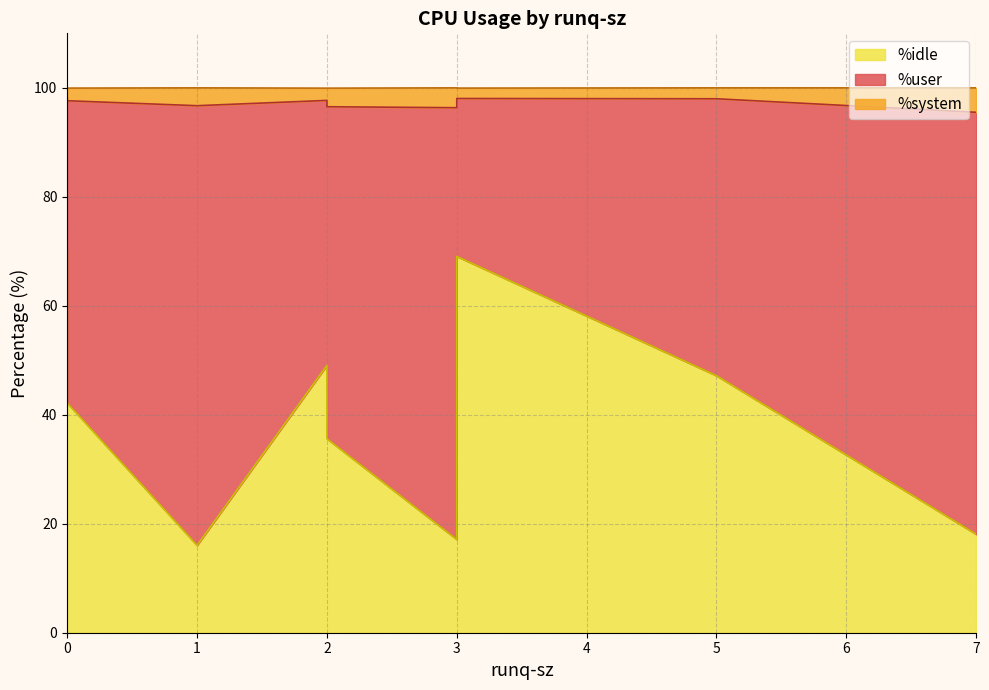

At which category is the sum across all series the highest?

5